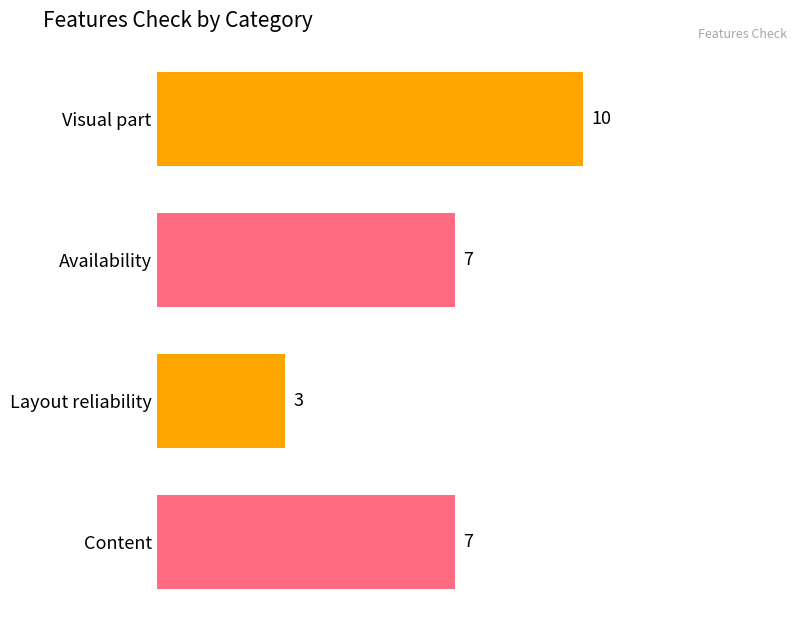

Count the number of categories in the chart.

4